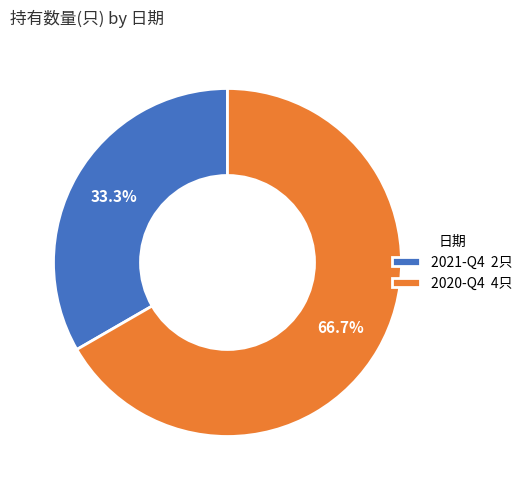

To the nearest percent, what is the combined percentage of 2021-Q4 and 2020-Q4?

100%